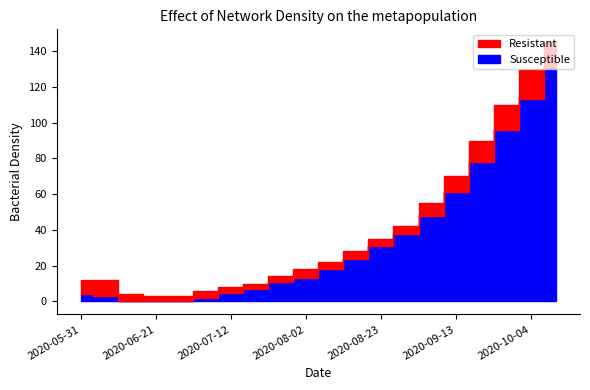

What is the label of the 2nd point from the right?

2020-10-04